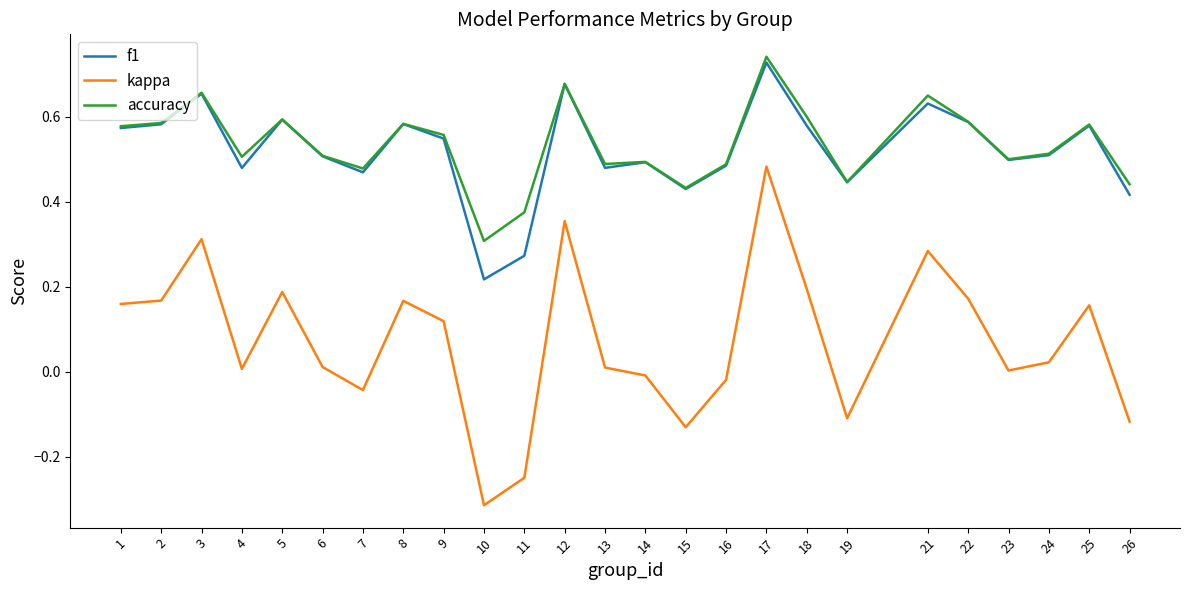

True or false: f1 and kappa intersect in this chart.

False